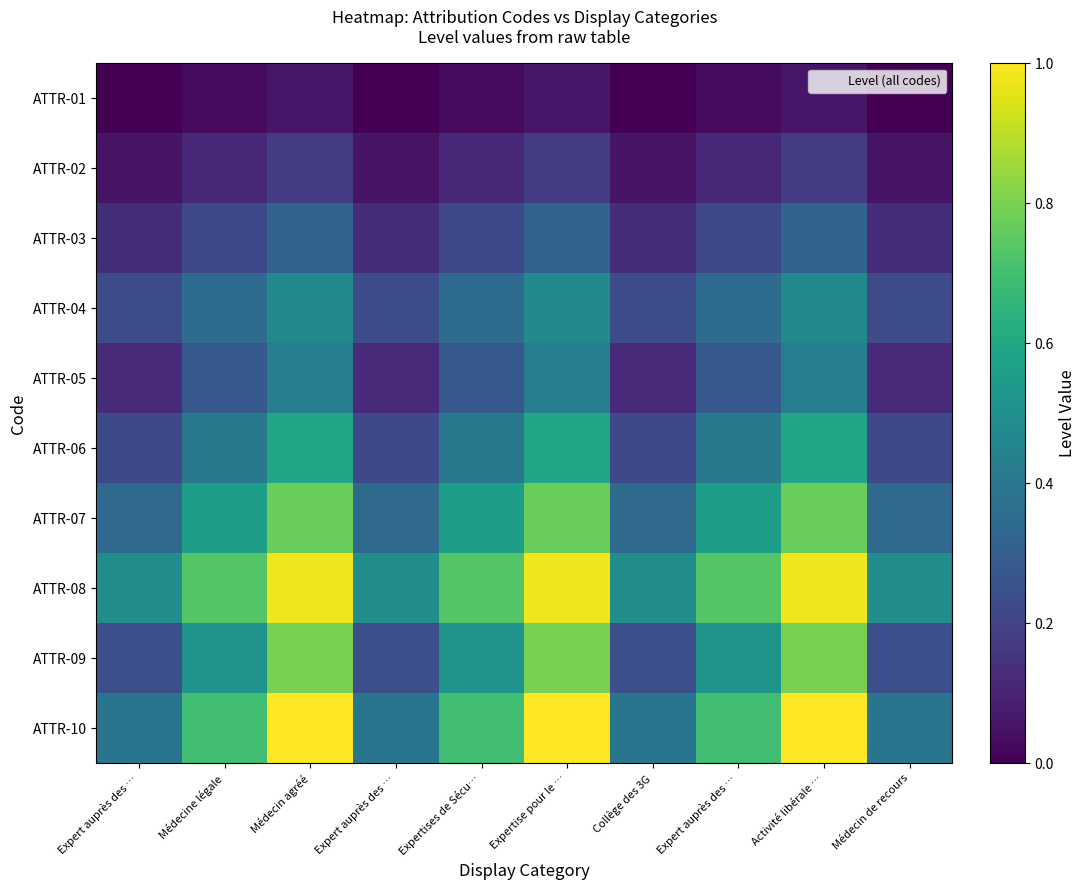

Count the number of data series in this chart.

10